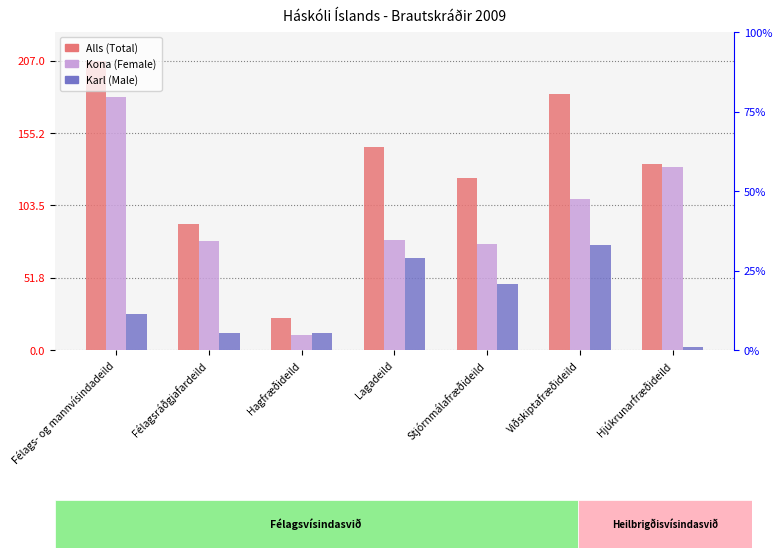

At how many categories does at least one series exceed 48?

6